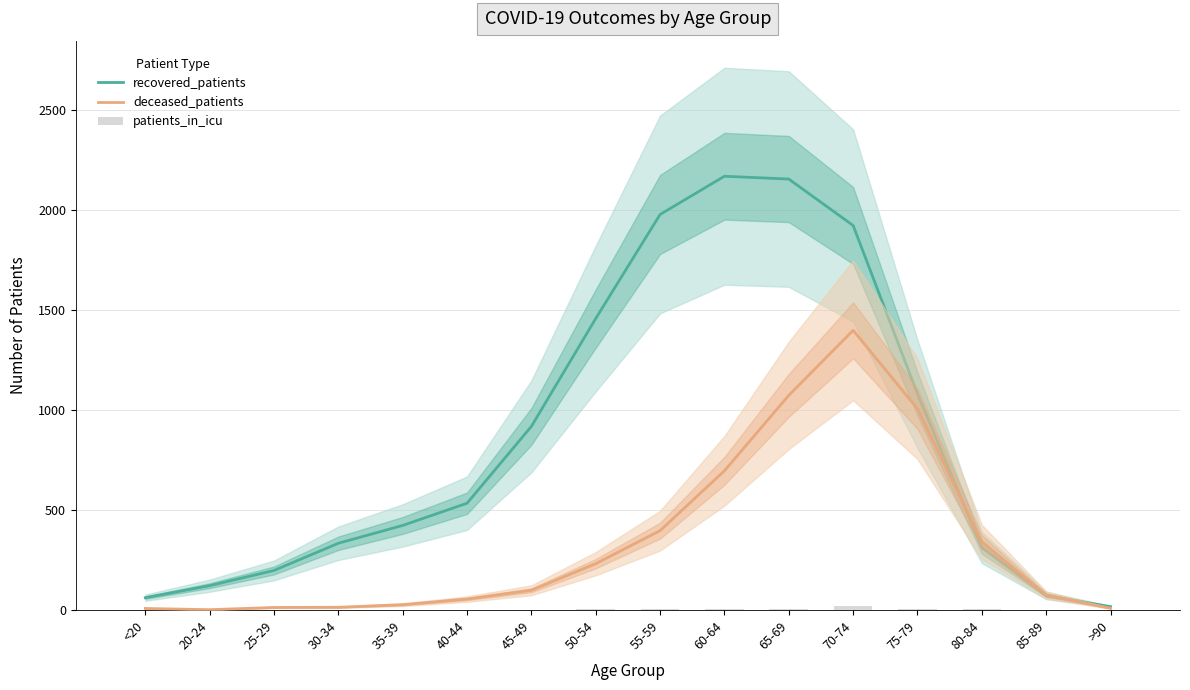

Does the chart contain any negative values?

No